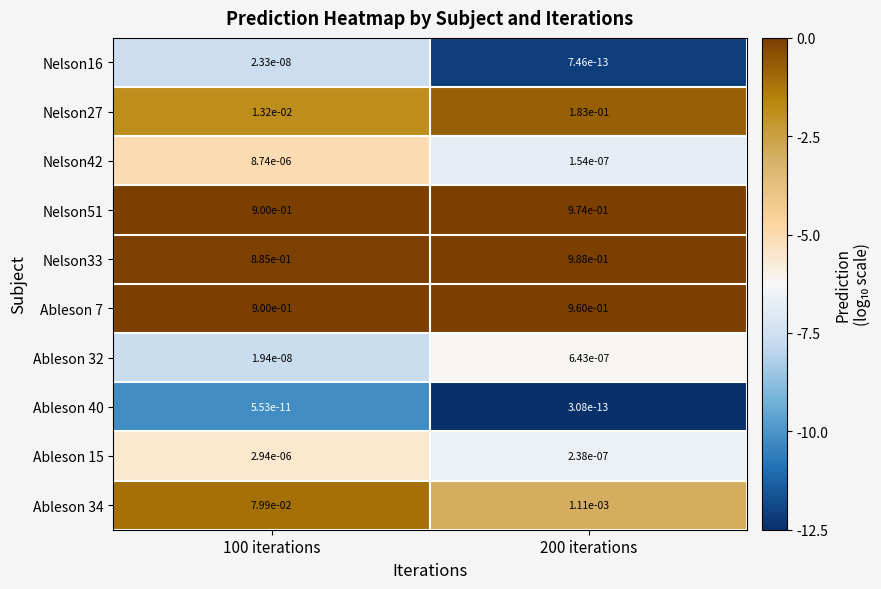

Is the value of Nelson27 at 100 iterations greater than the value of Ableson 40 at 200 iterations?

Yes